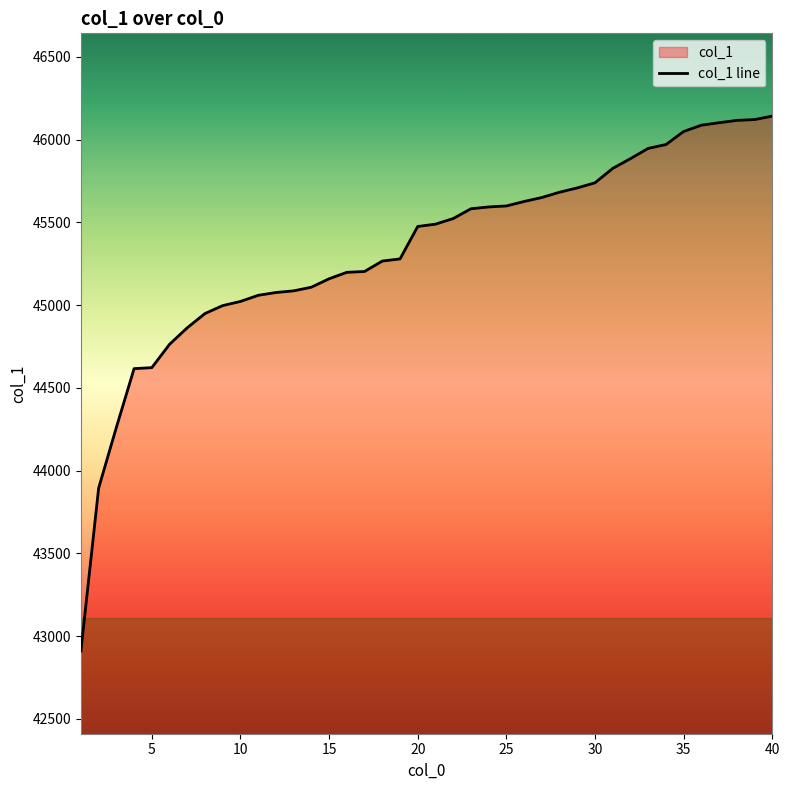

What is the maximum value shown in the chart?

46143